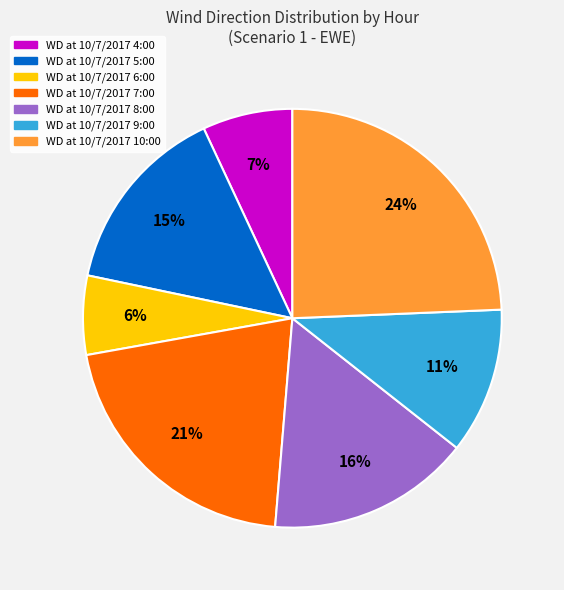

Count the number of slices in the pie.

7